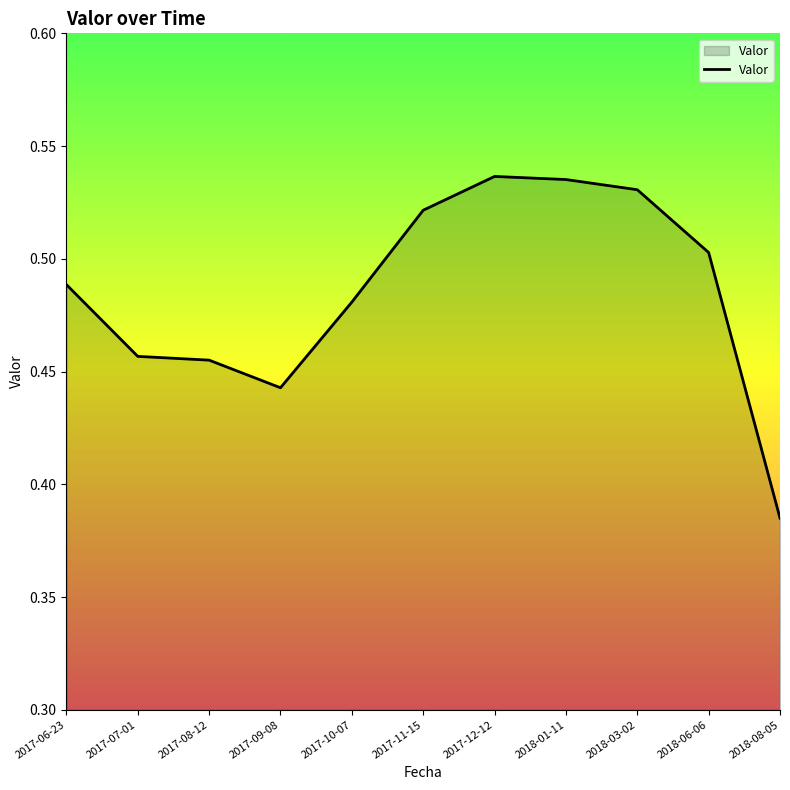

At which category does the chart reach its minimum across all series?

2018-08-05